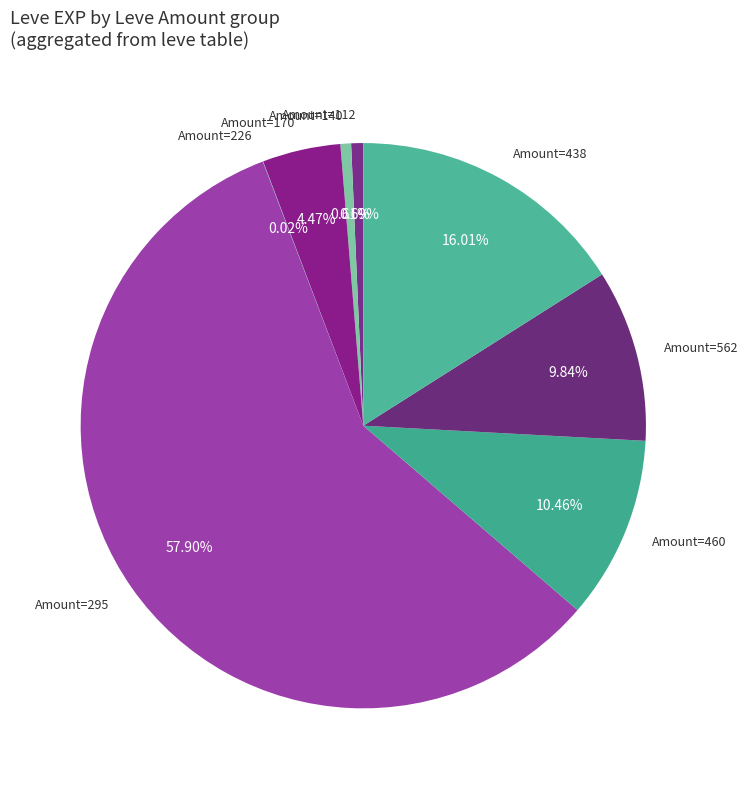

Between Amount=460 and Amount=170, which is larger?

Amount=460